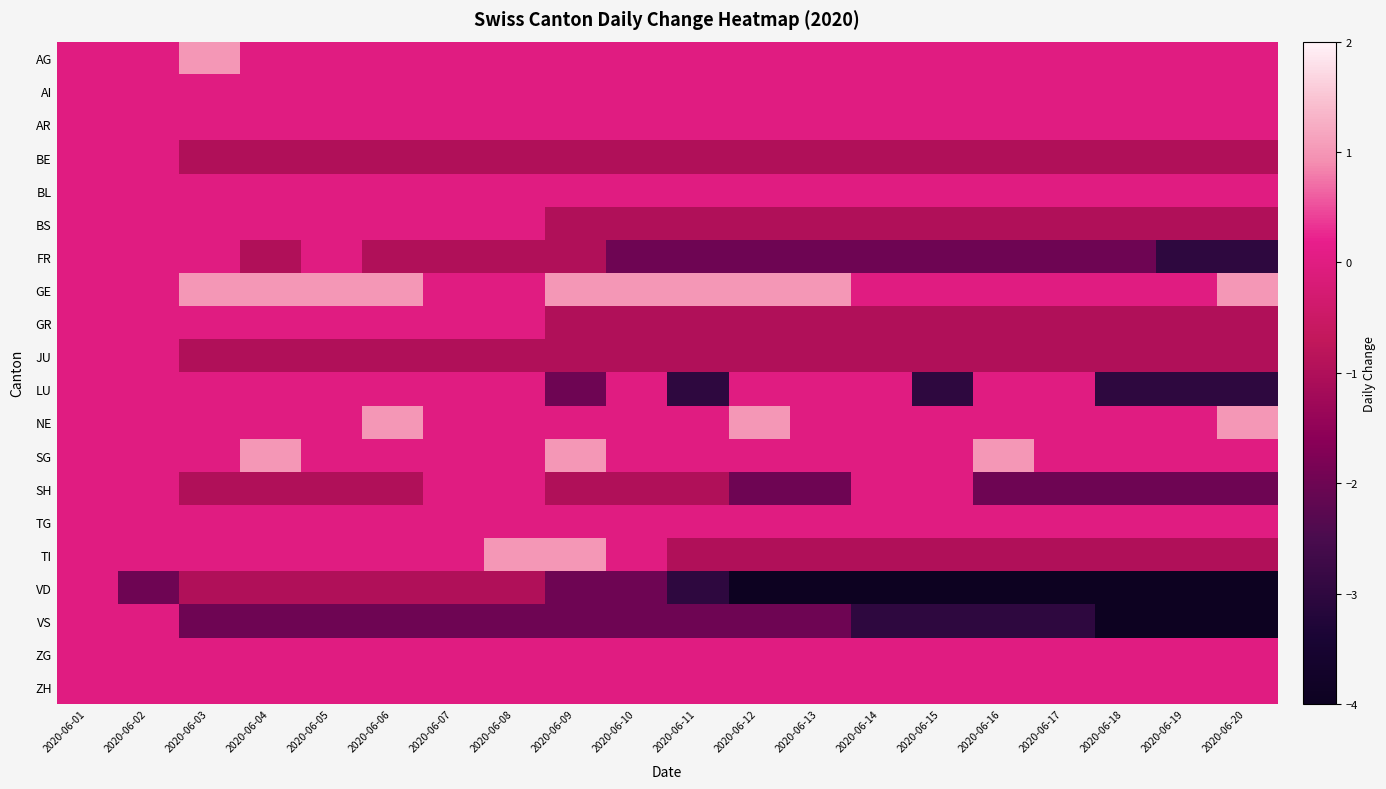

At which category is the sum across all series the highest?

2020-06-01